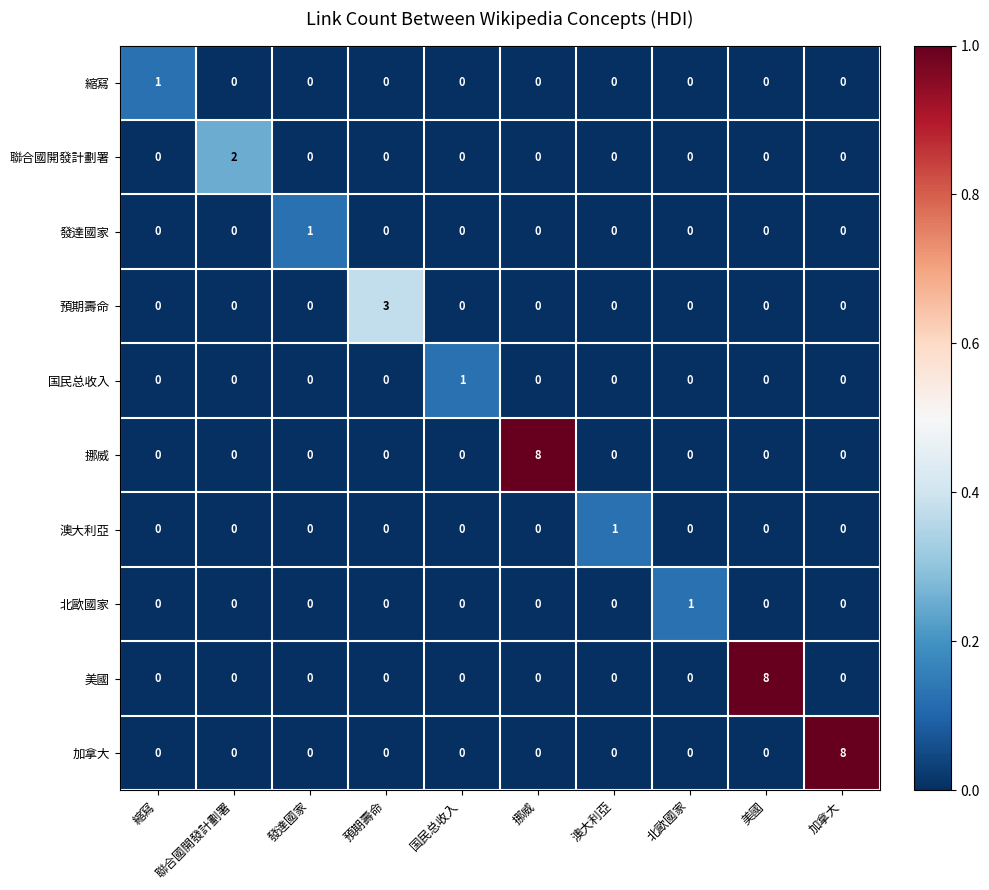

How many data points does each series have?

10